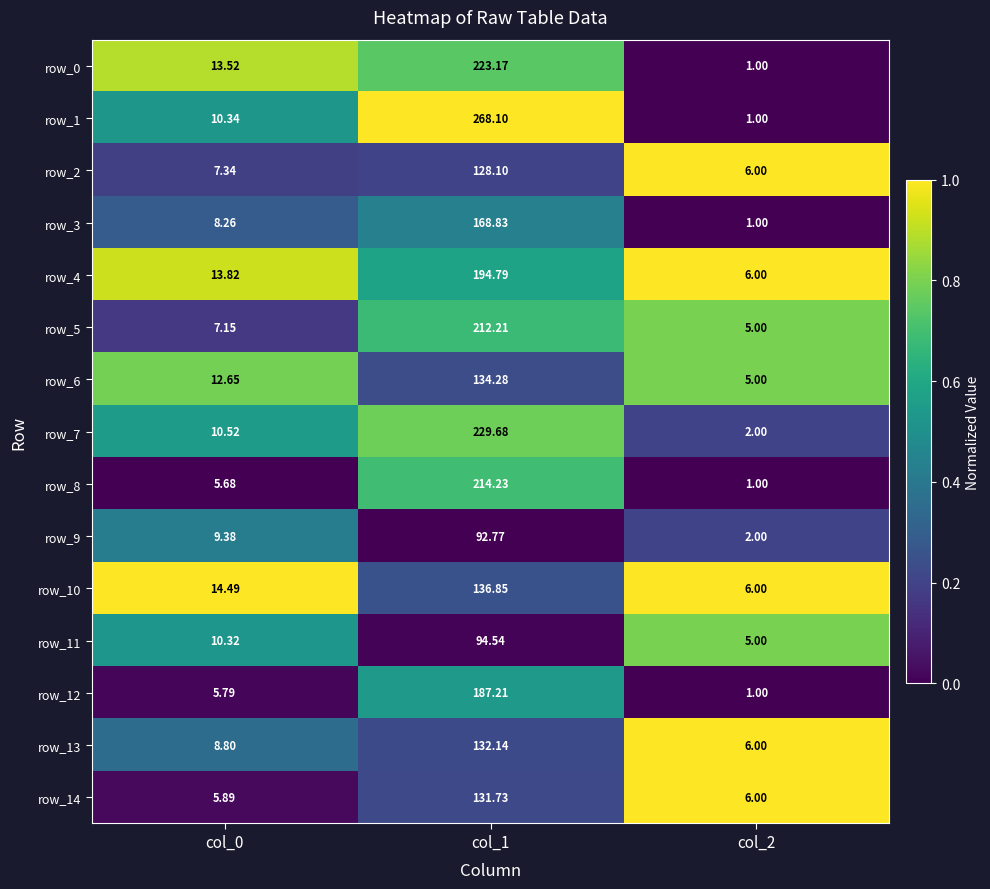

Count the number of categories in the chart.

3